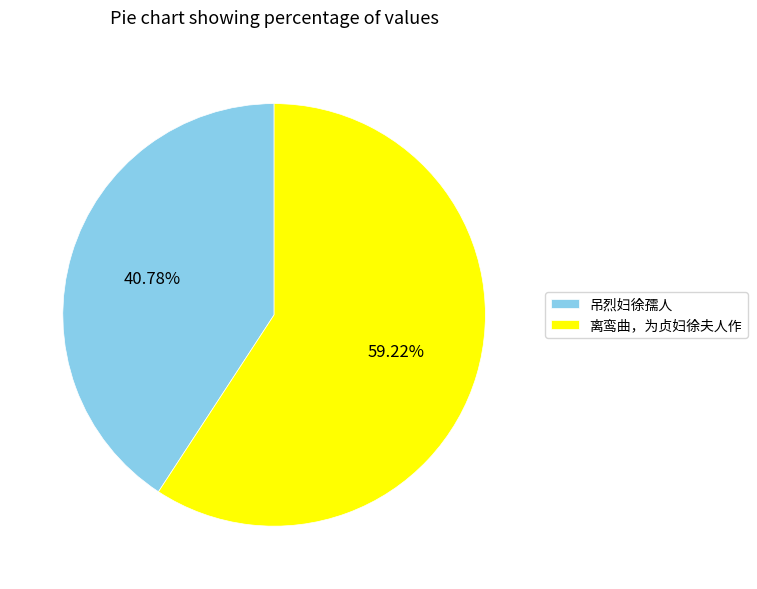

To the nearest percent, what portion does 吊烈妇徐孺人 represent?

41%